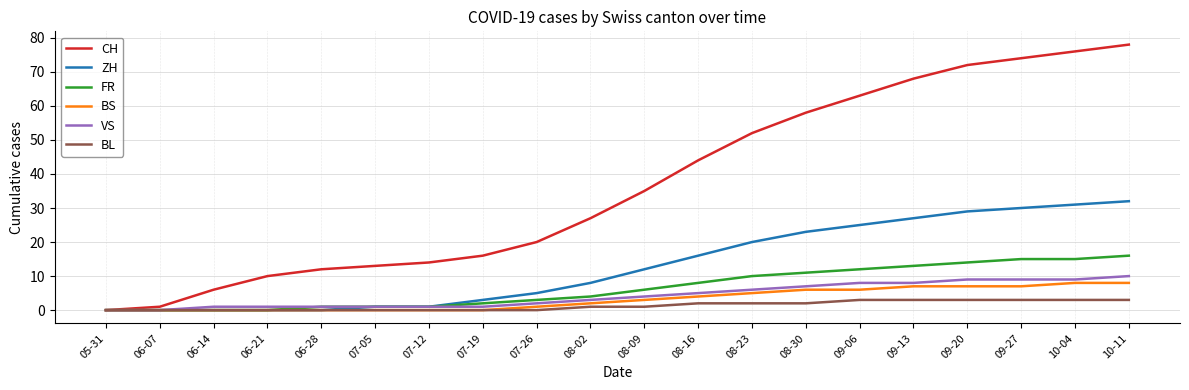

Is it true that VS equals 1 at 07-12?

True